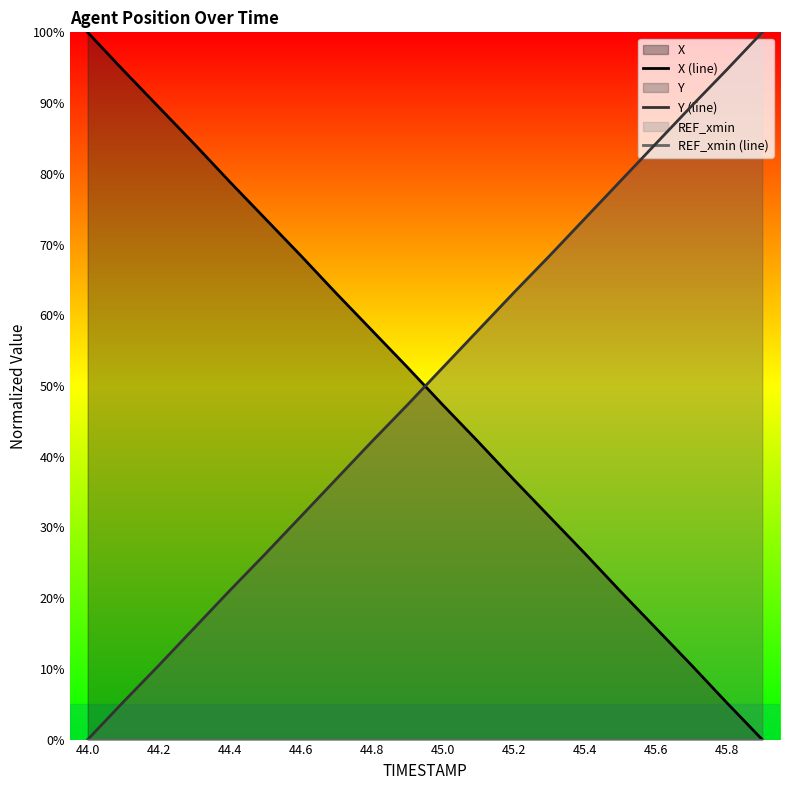

Does the chart display data point markers on the line(s)?

No